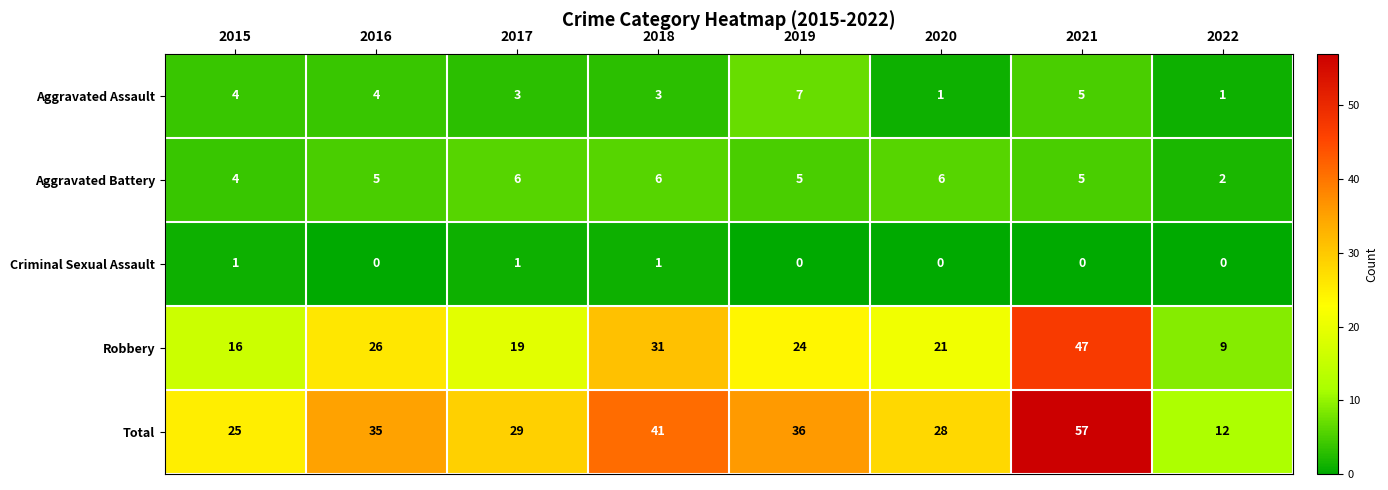

Rank the series at 2022 from lowest to highest value.

Criminal Sexual Assault, Aggravated Assault, Aggravated Battery, Robbery, Total